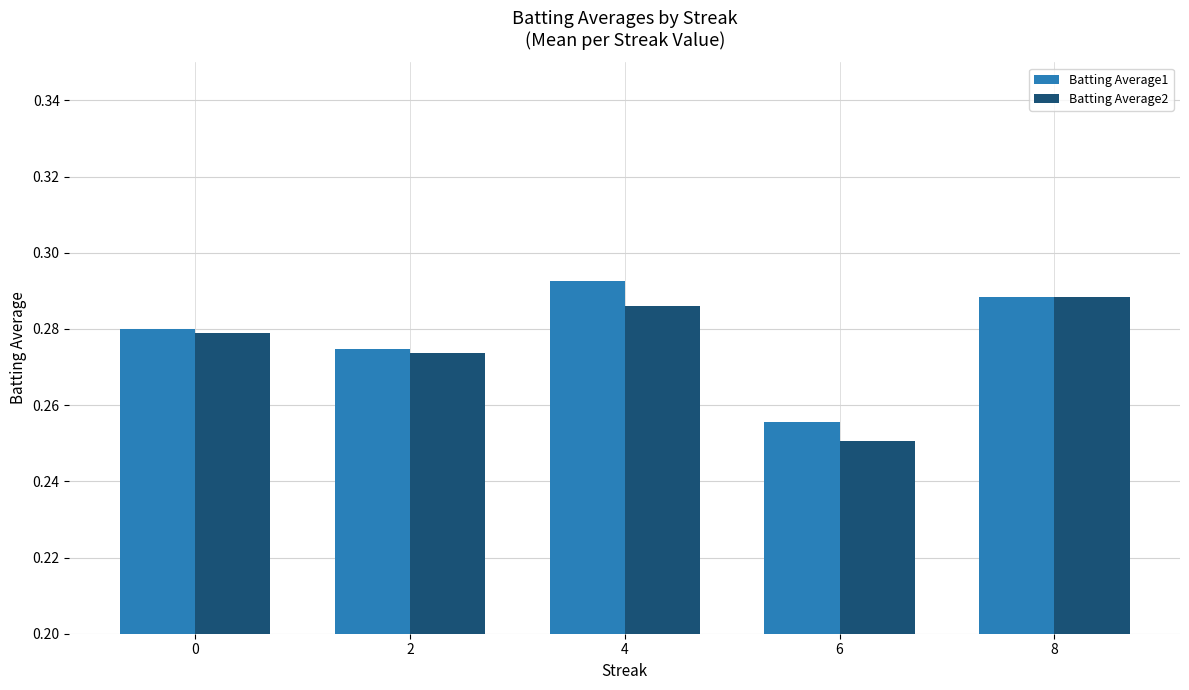

List the series in order of their overall mean, highest first.

Batting Average1, Batting Average2